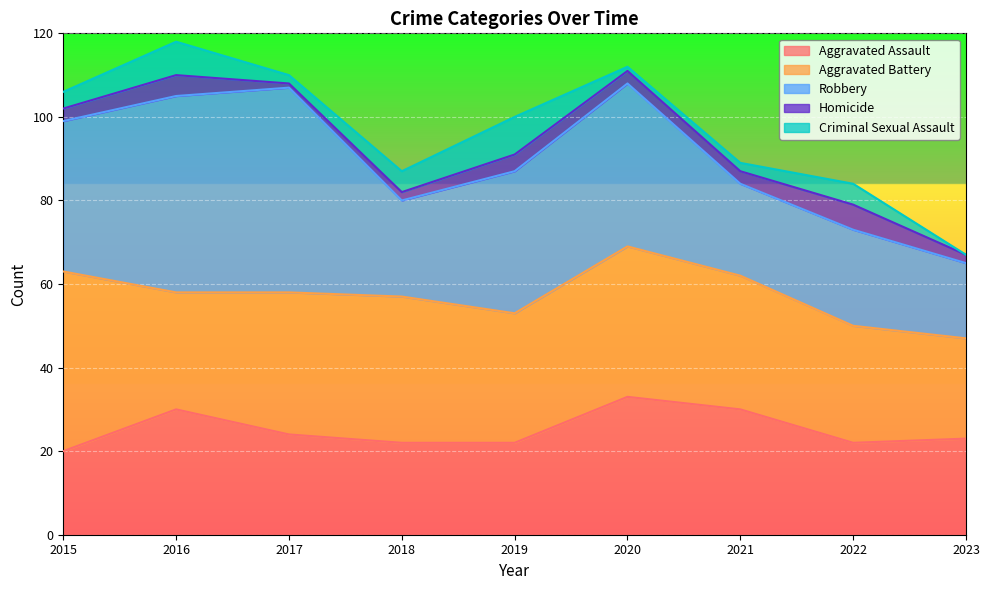

Count the number of categories in the chart.

9